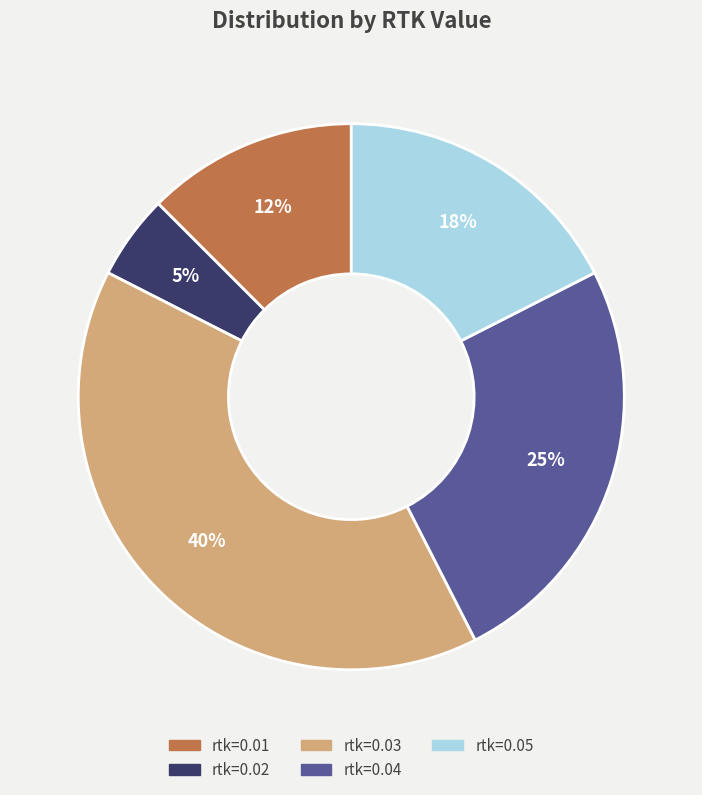

Does any single category account for the majority?

No